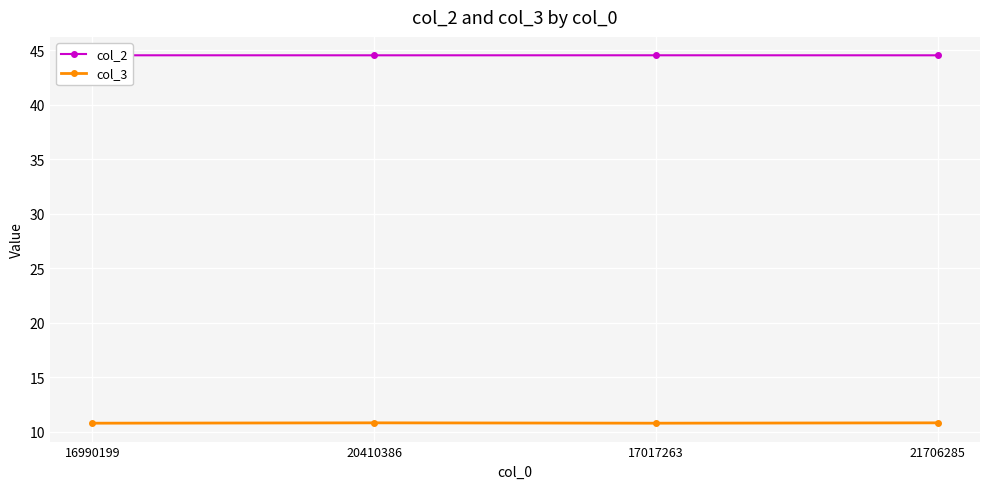

What is the lowest value of the col_3 series?

10.8